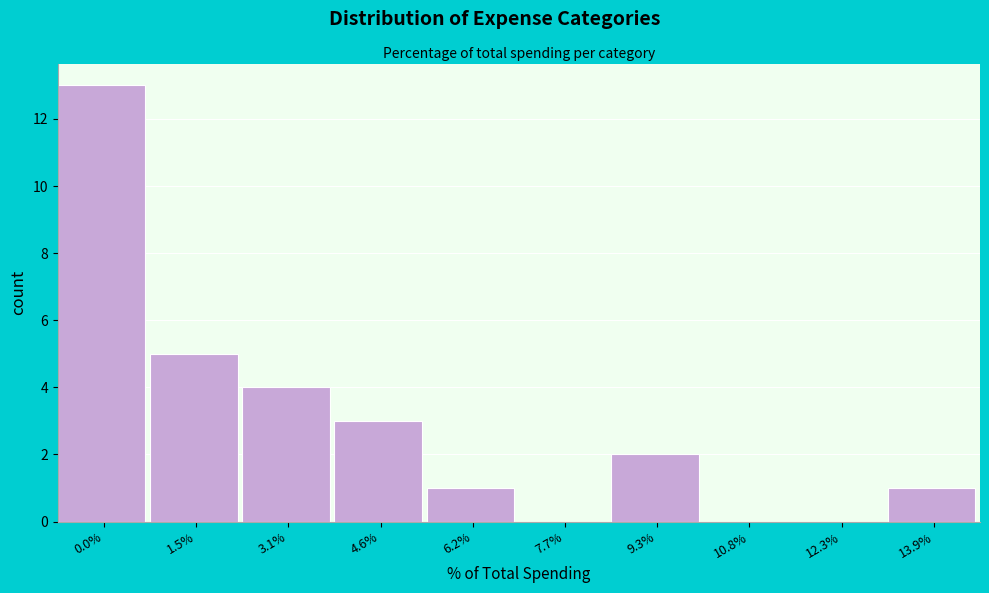

Reading left to right, transcribe all the data shown in this chart.

0.0%=13	1.5%=5	3.1%=4	4.6%=3	6.2%=1	7.7%=0	9.3%=2	10.8%=0	12.3%=0	13.9%=1